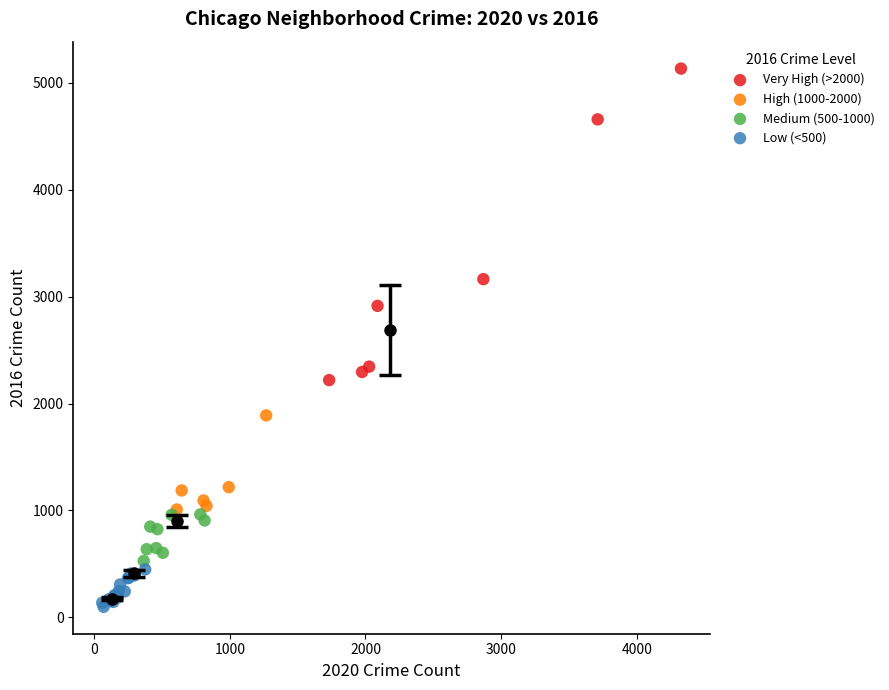

Which series has the largest Y range (max minus min)?

Very High (>2000)